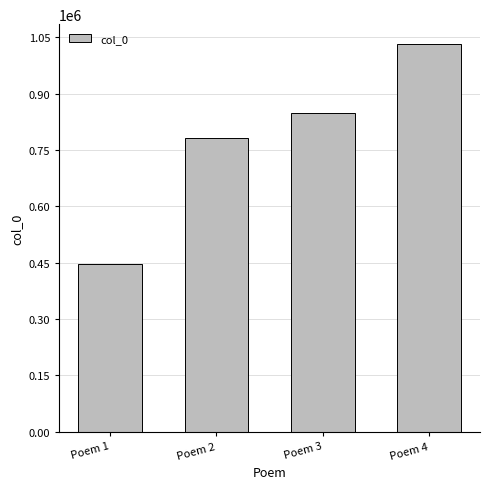

What is the ratio of the value at Poem 1 to the value at Poem 4?

0.4